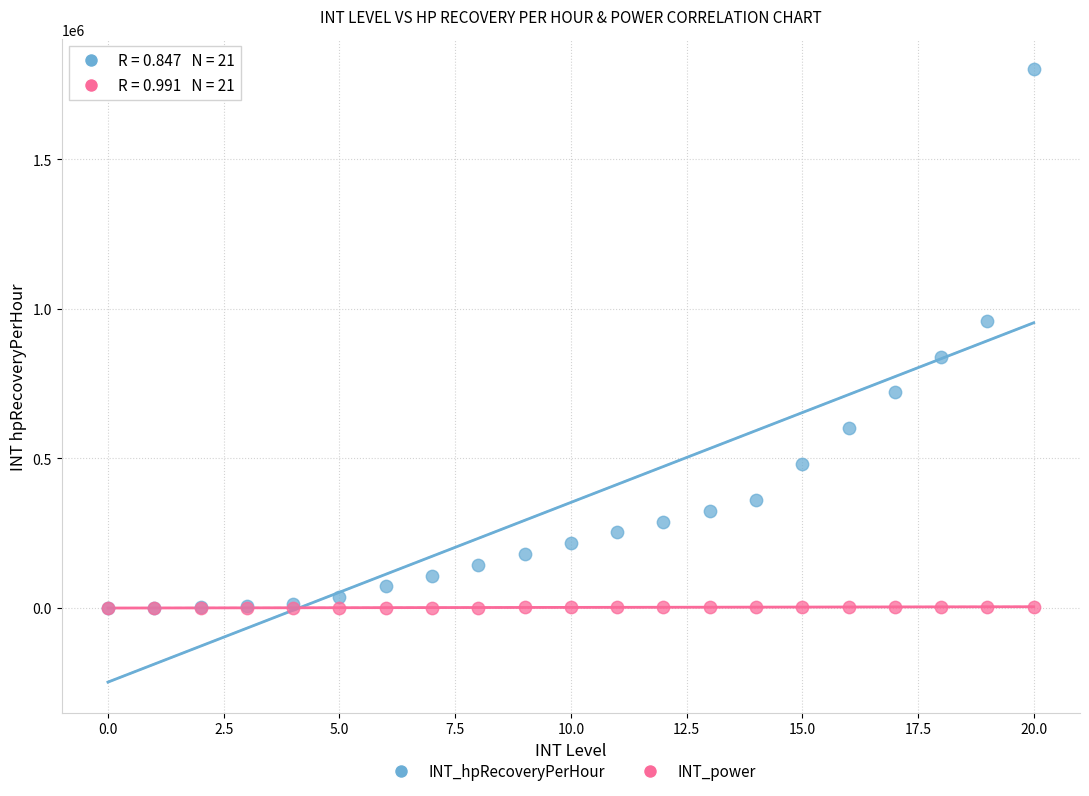

What are all the series names shown in the legend?

INT_hpRecoveryPerHour, INT_power